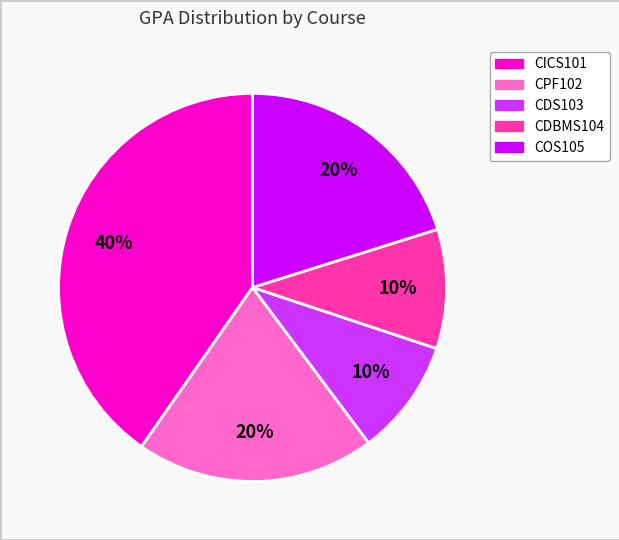

To the nearest percent, what is the average slice percentage?

20%